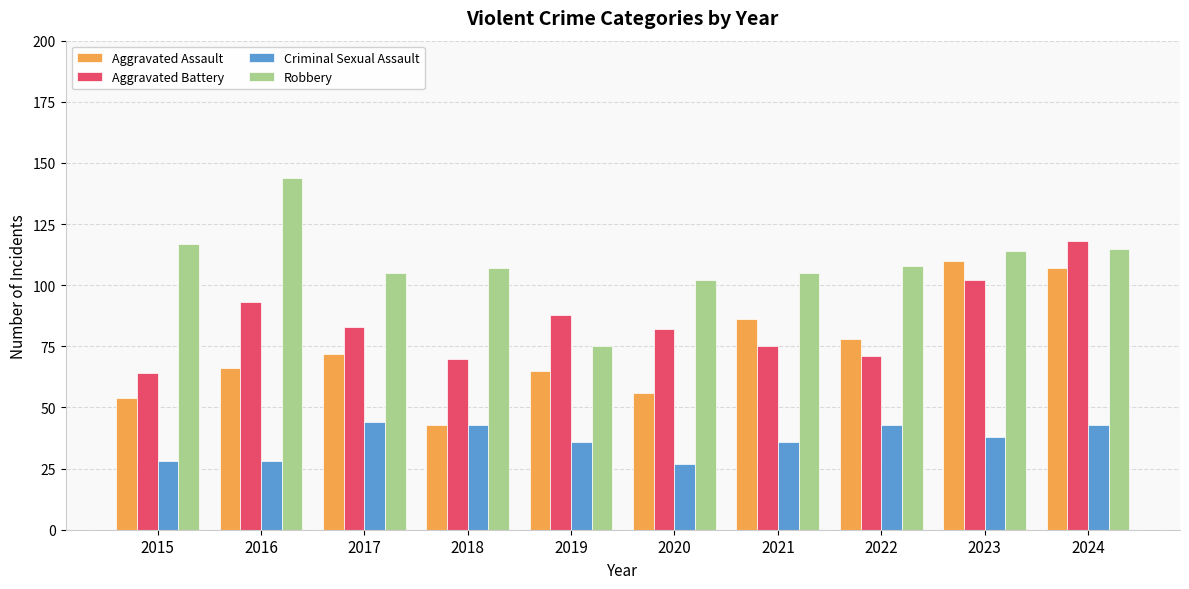

What is the sum of all Aggravated Battery values?

846